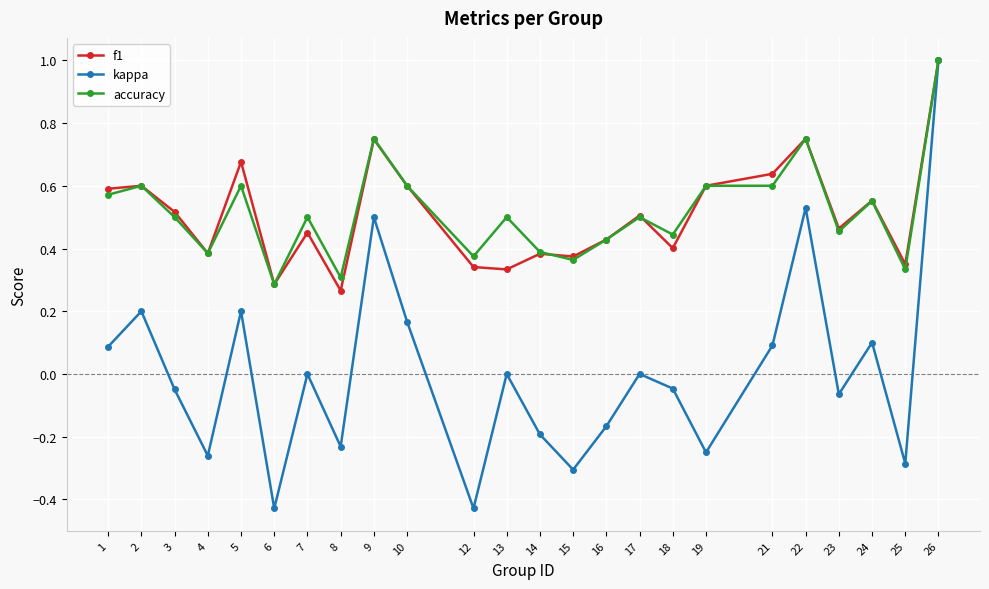

At which label is accuracy closest to 0?

6